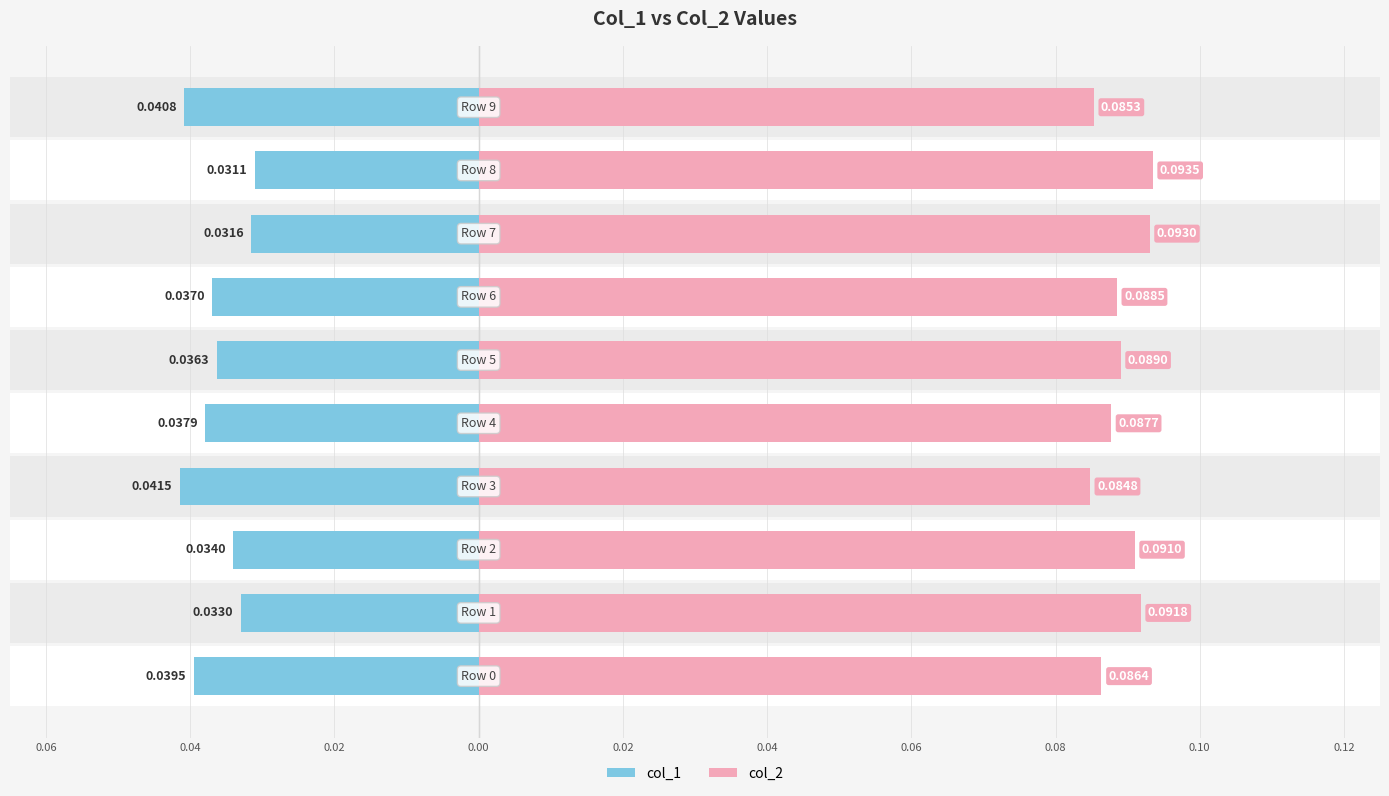

What is the label of the 10th bar from the right?

0.06